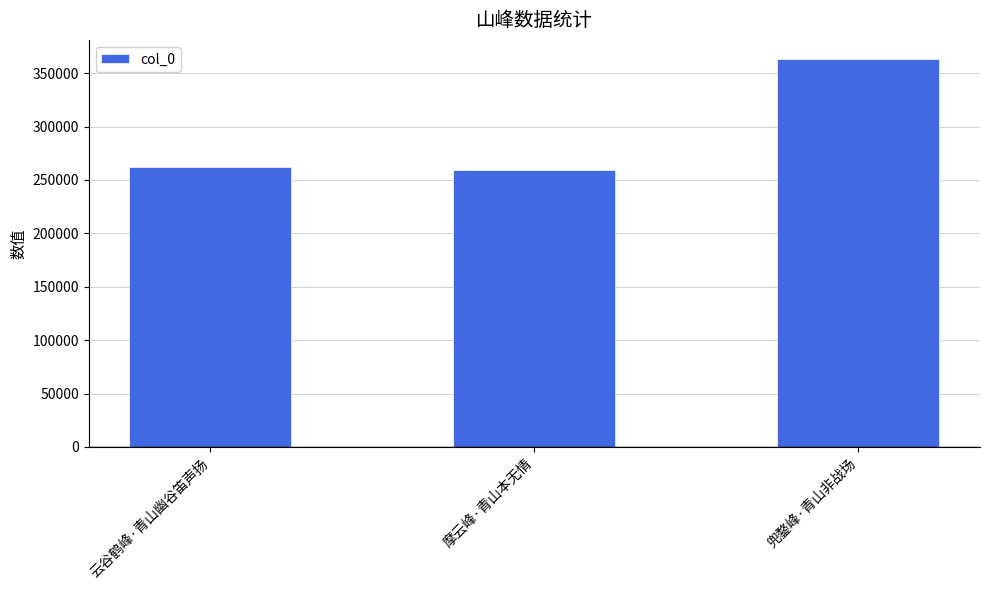

What is the difference between the maximum and minimum values?

103301